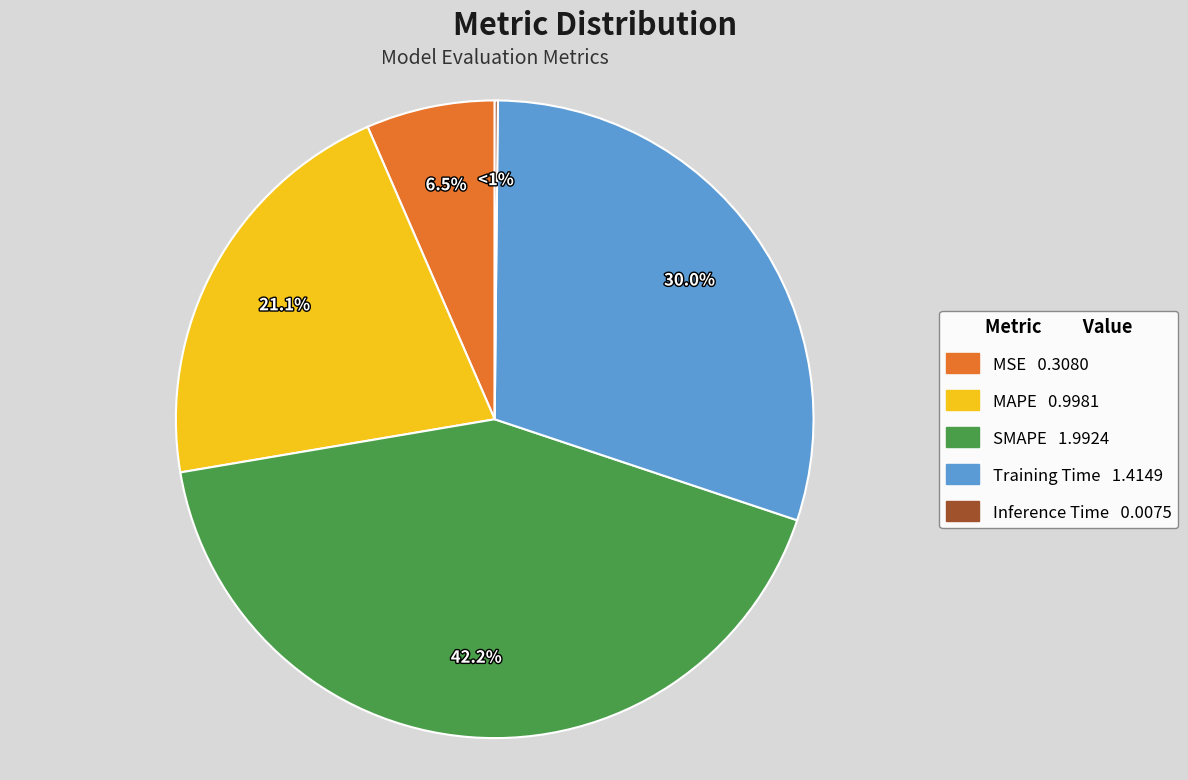

Does any single category account for the majority?

No